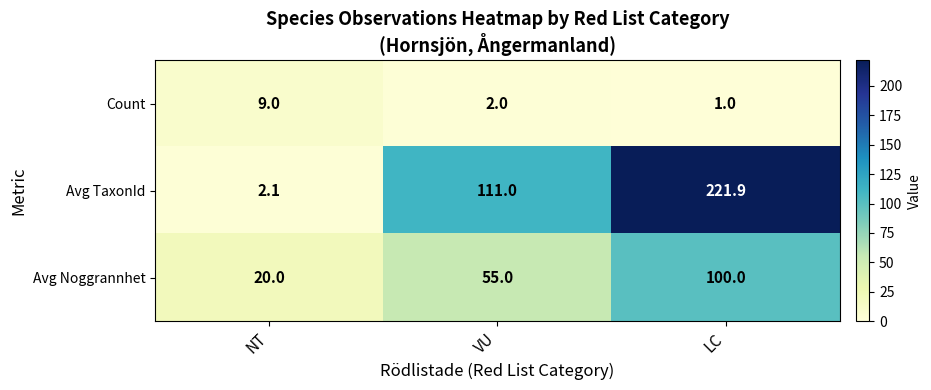

What is the average value of the Count series?

4.0